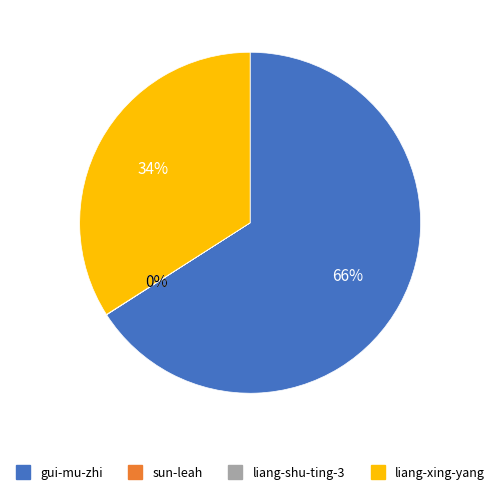

Is it true that liang-xing-yang is 46% of the pie?

False